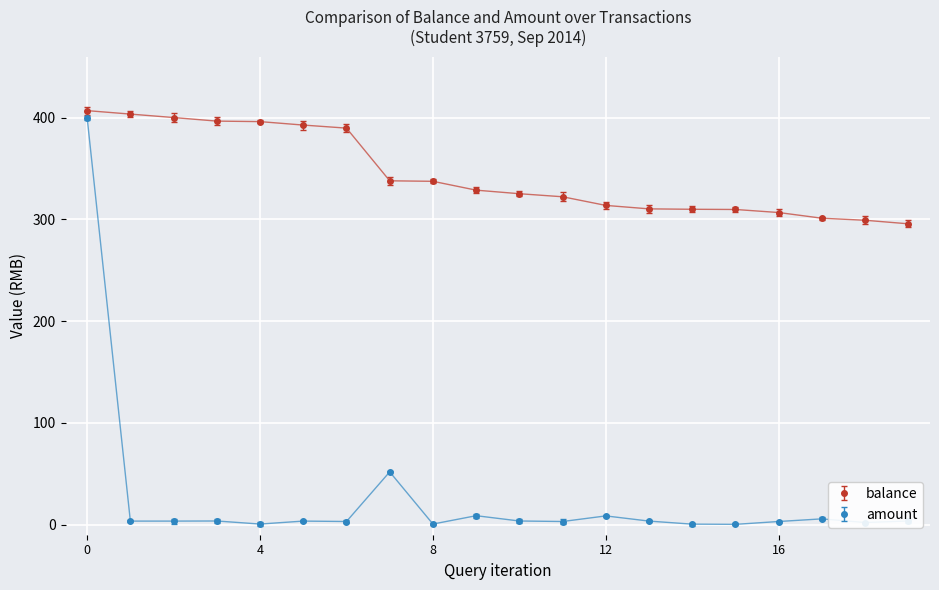

Which series has the largest total across all categories?

balance